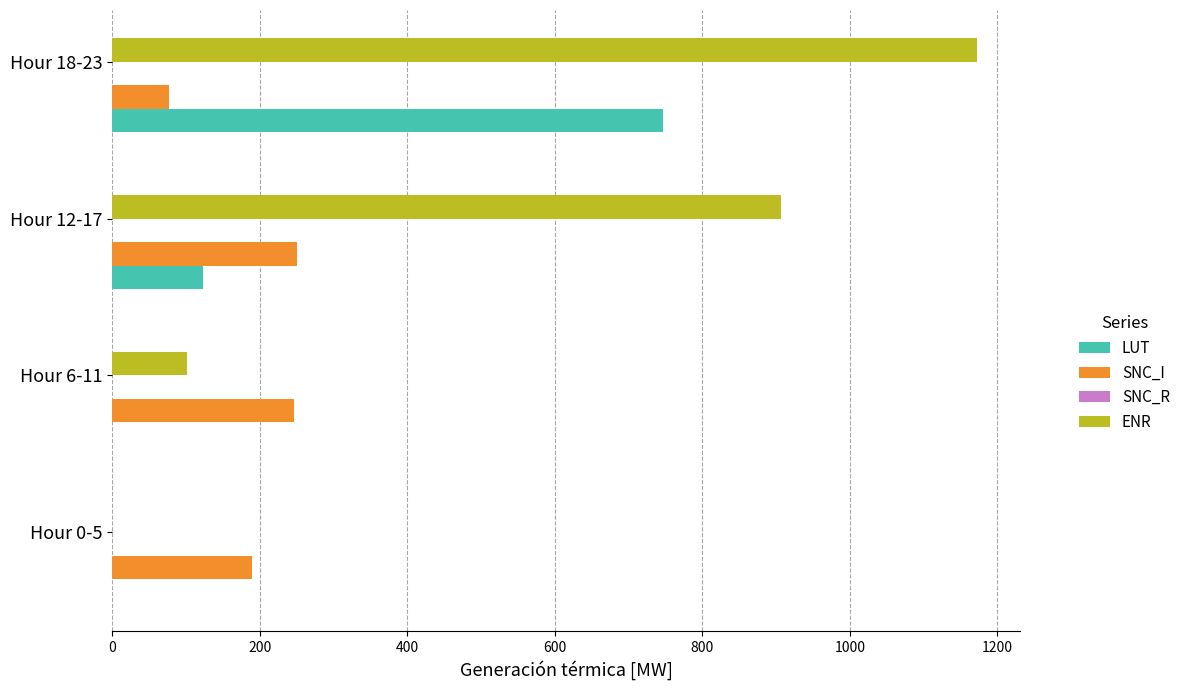

What is the maximum value shown in the chart?

1172.4